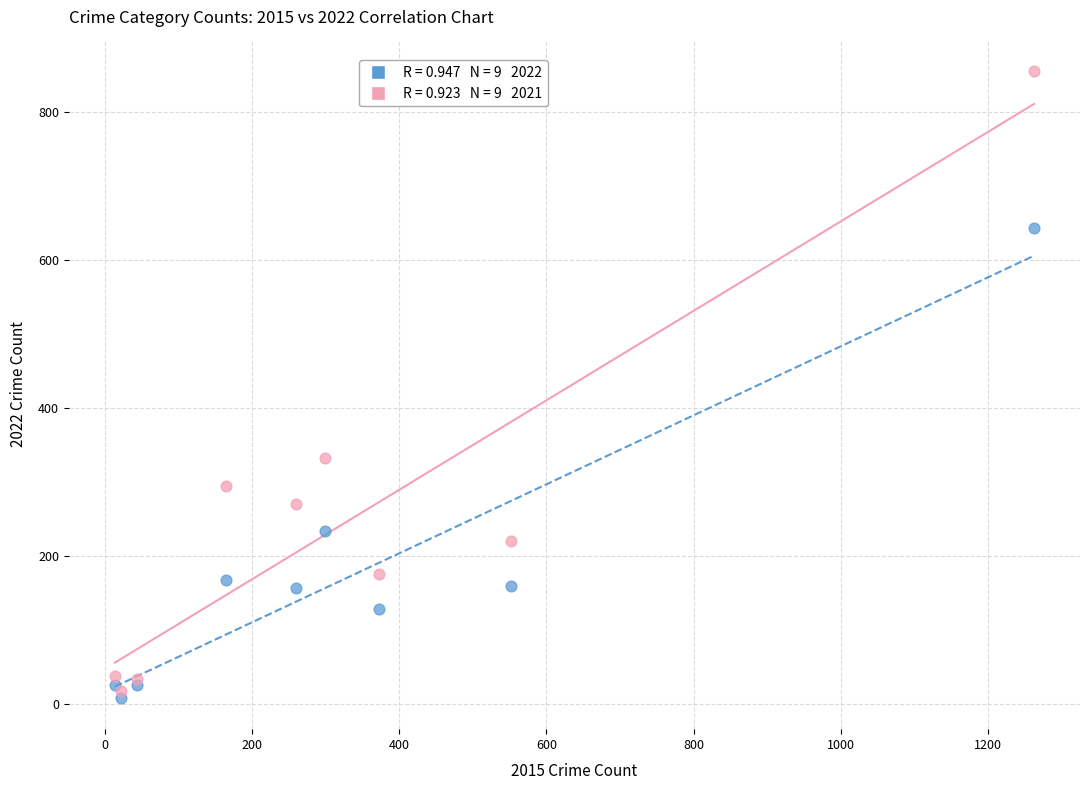

Across all series, what Y value is closest to 432?

332